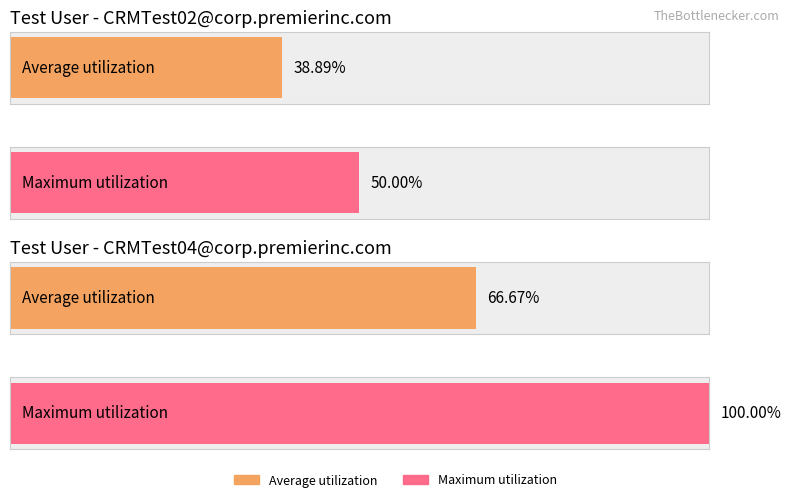

The value at Other is 3. True or false?

False